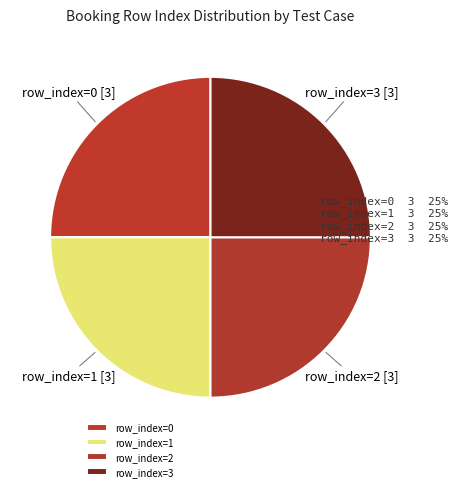

What is the ratio of the value at row_index=2 to the value at row_index=3?

1.0